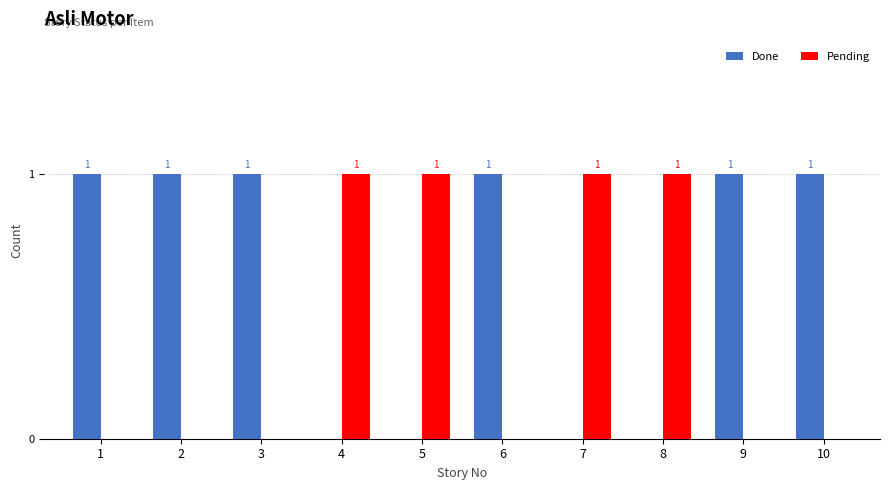

Which series has the largest total across all categories?

Done